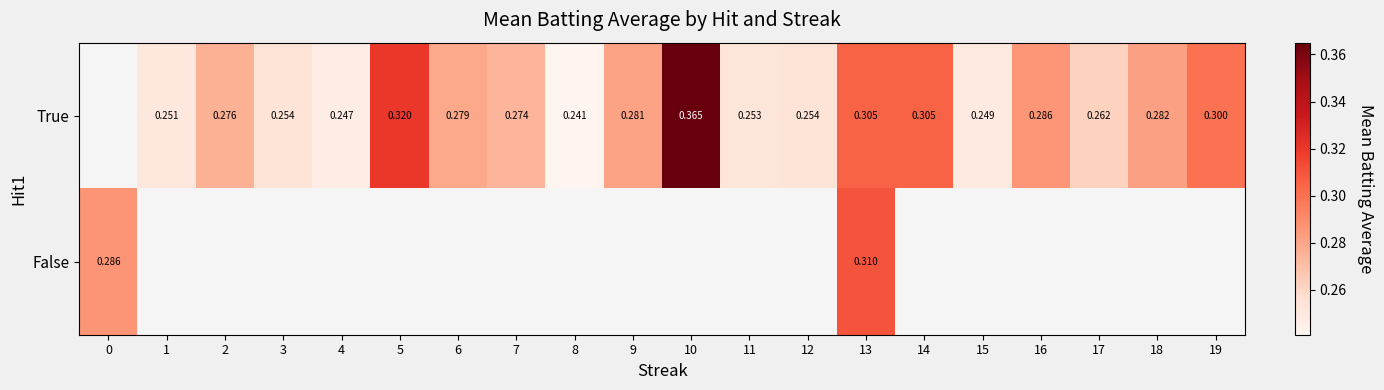

Is the value of True at 13 greater than the value of False at 0?

Yes